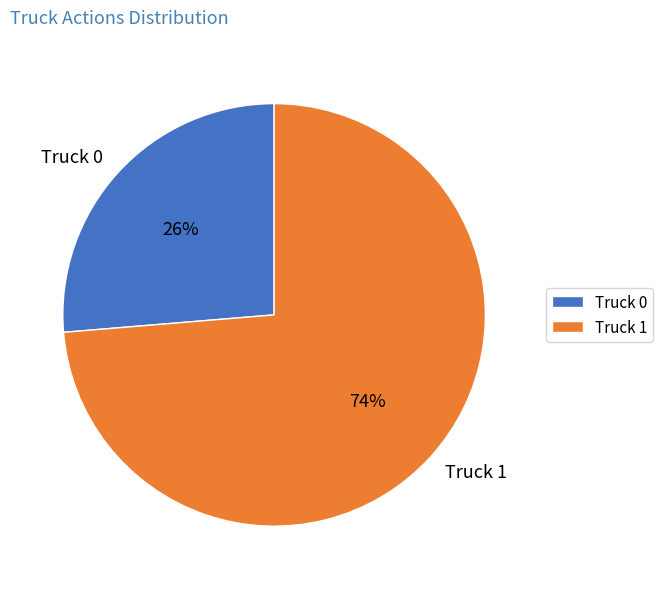

The Truck 1 slice represents 61% of the pie. True or false?

False